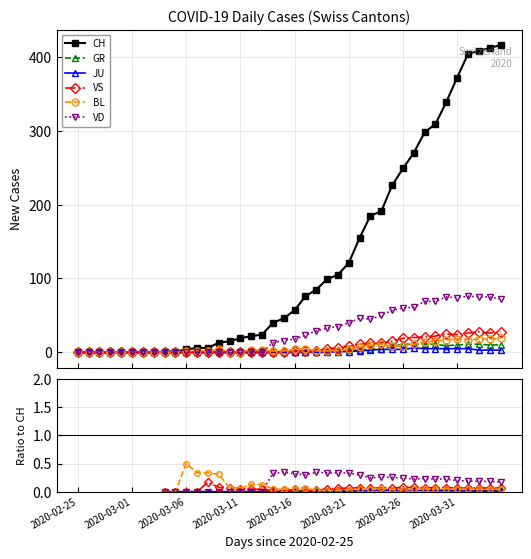

Where does the BL series first go above 0?

2020-03-06